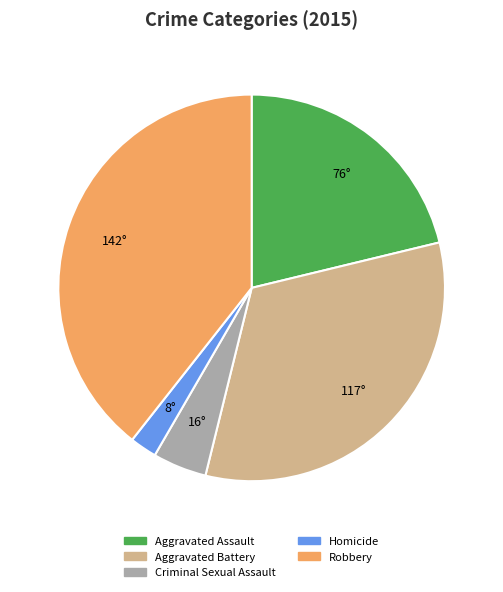

Is there any slice that represents more than half of the pie?

No